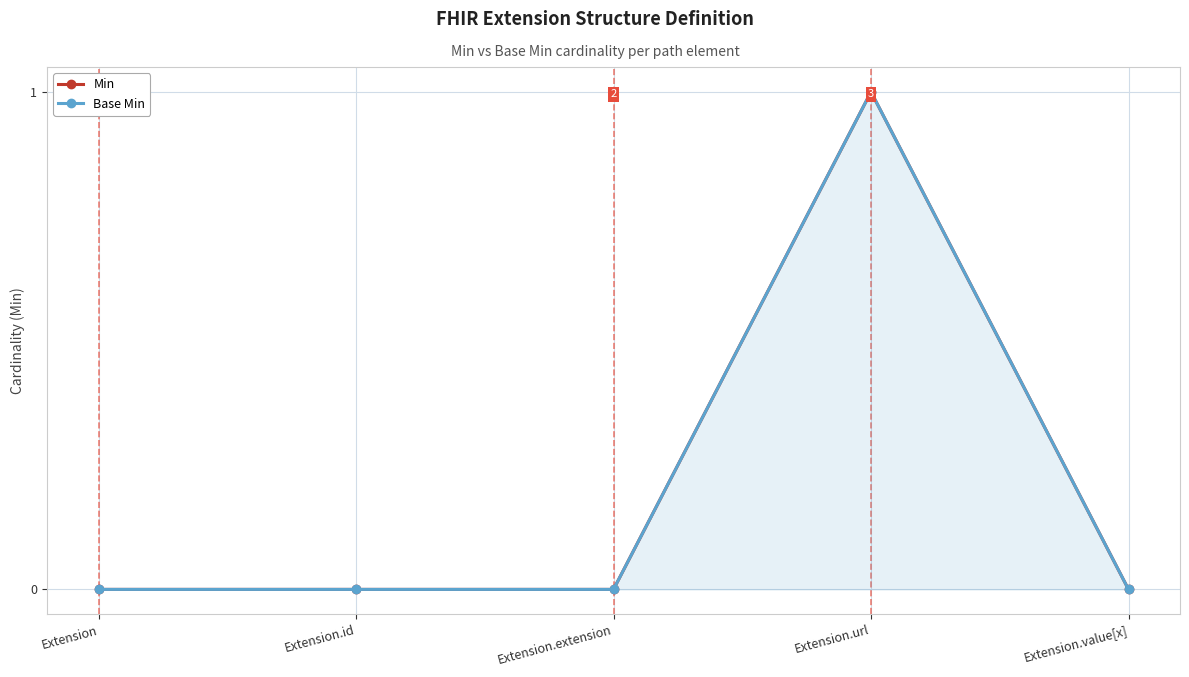

What is the label of the 4th point from the left?

Extension.url